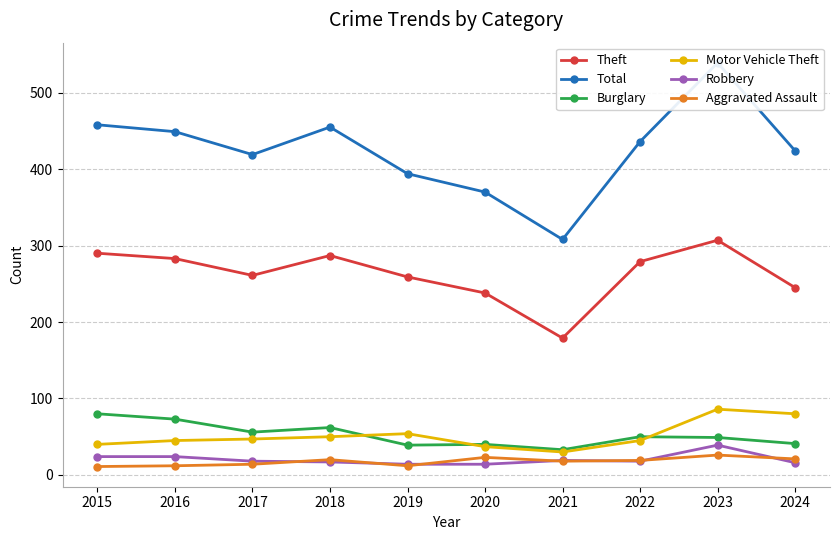

At how many categories does at least one series exceed 159?

10